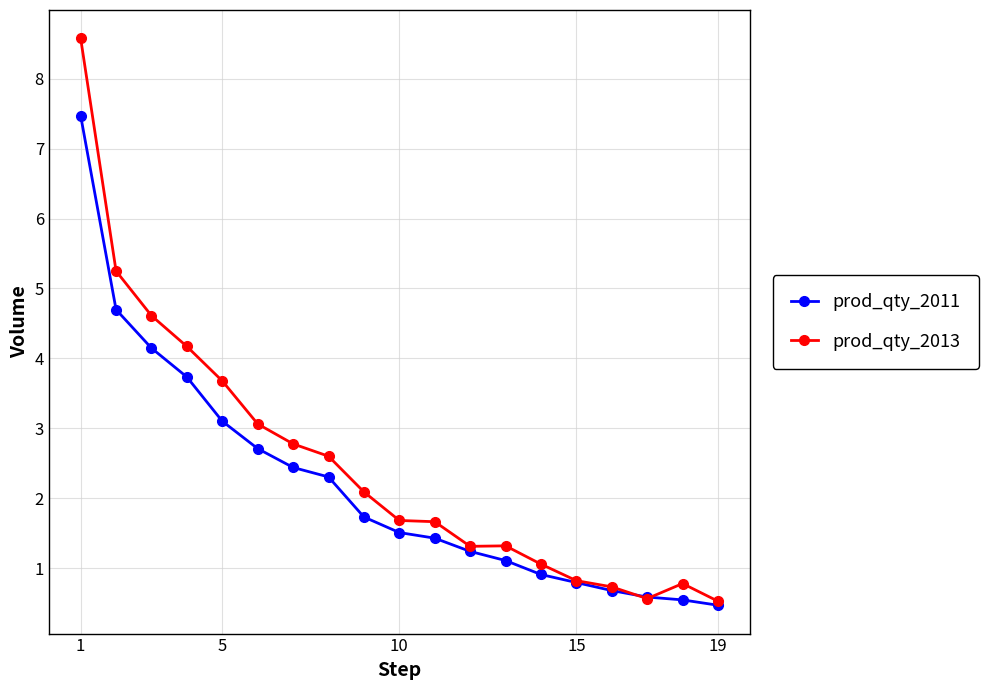

Which series has the largest range (max minus min)?

prod_qty_2013